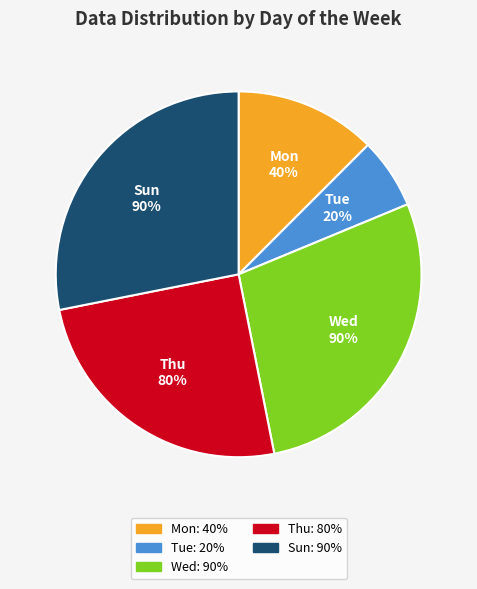

Is it true that Thu is 31% of the pie?

False